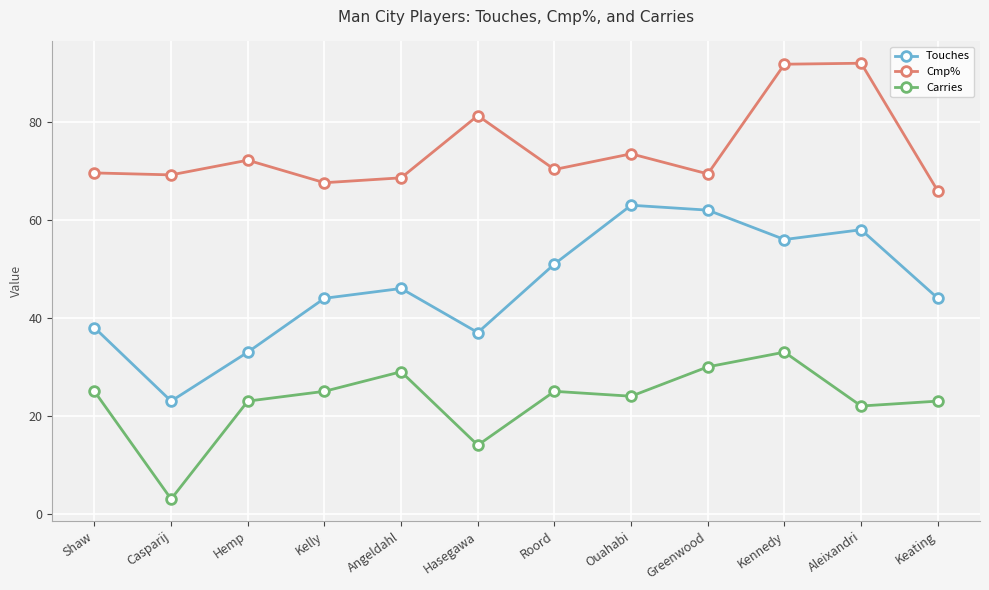

How many data points in Cmp% are above 70?

6